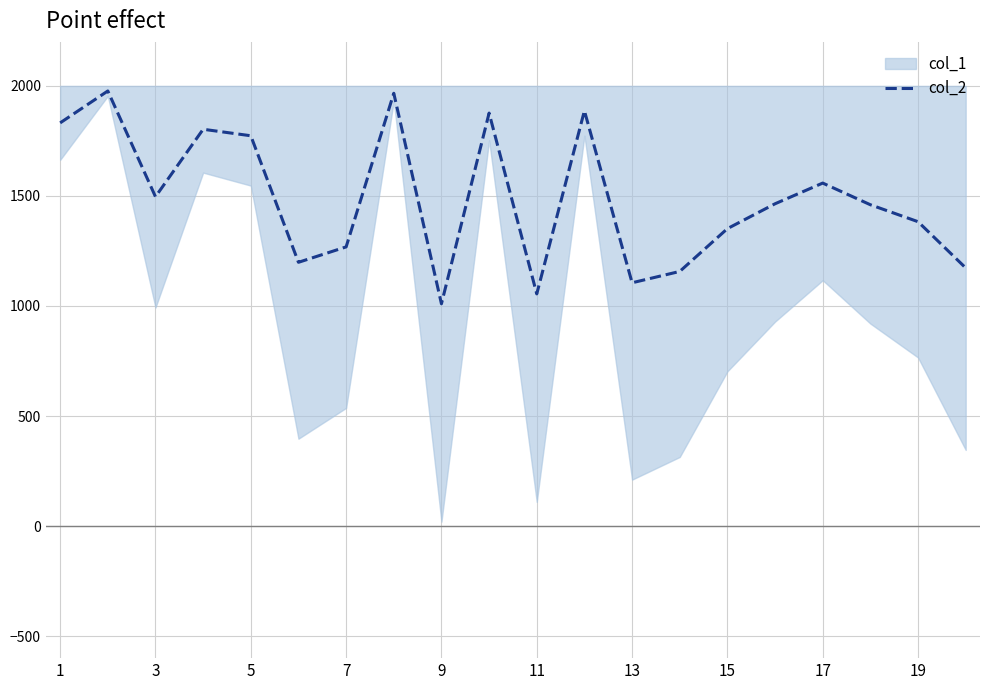

What is the maximum value for col_2?

1977.0